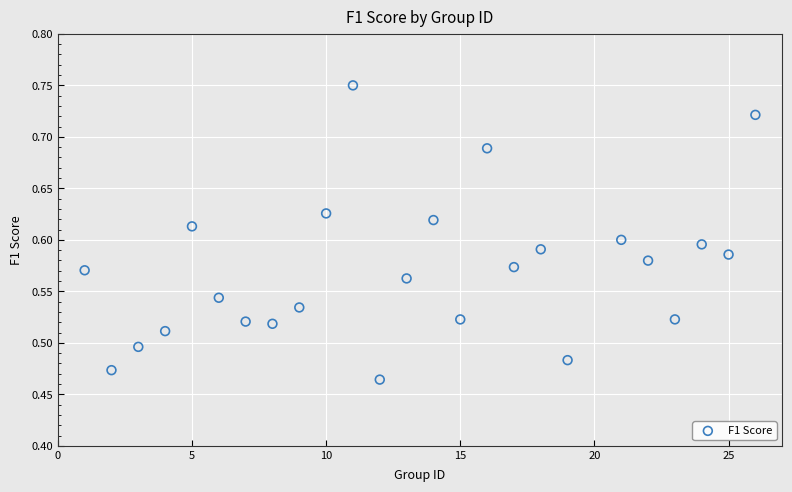

What is the range of X values (max minus min)?

25.0